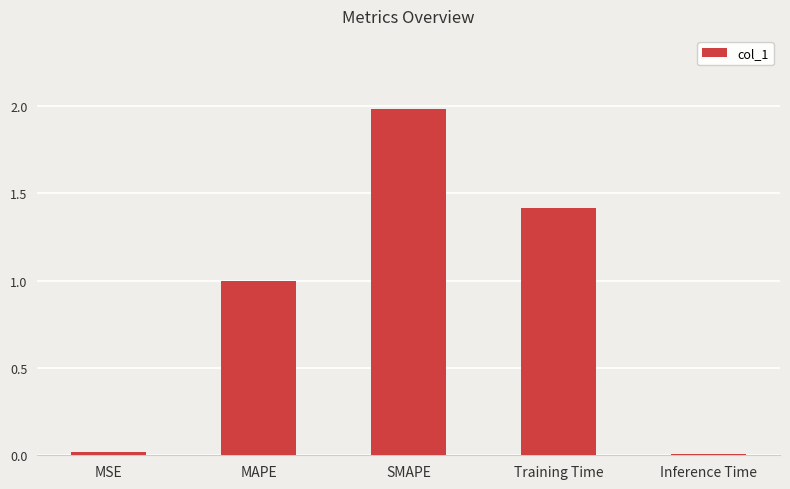

How many series are shown in this chart?

1